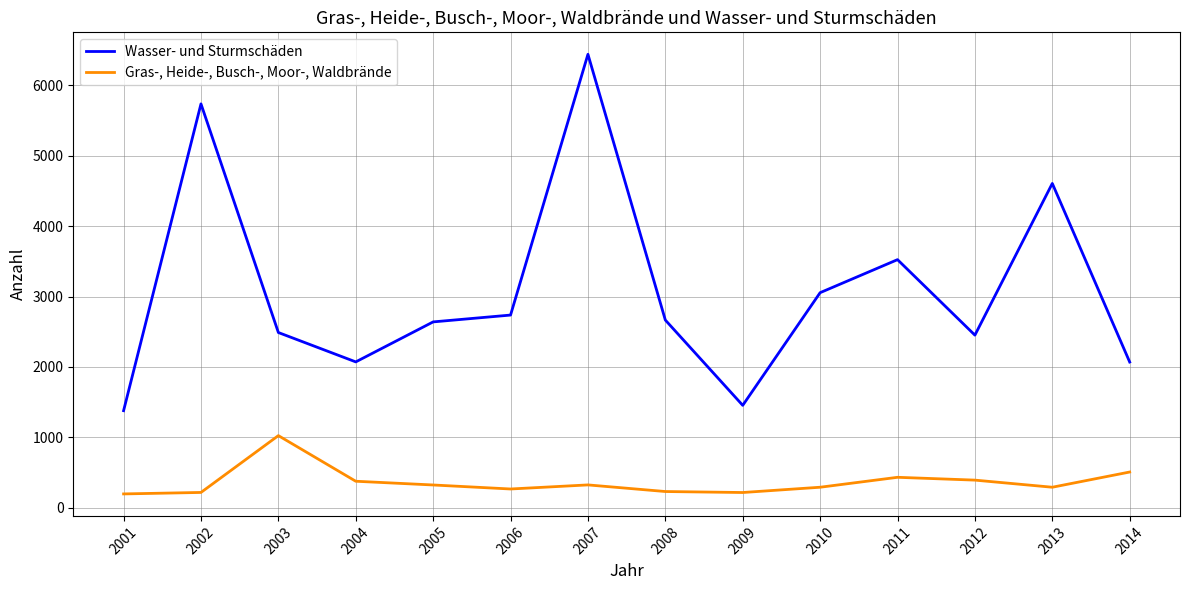

What is the sum of the Gras-, Heide-, Busch-, Moor-, Waldbrände values at 2002 and 2001?

415